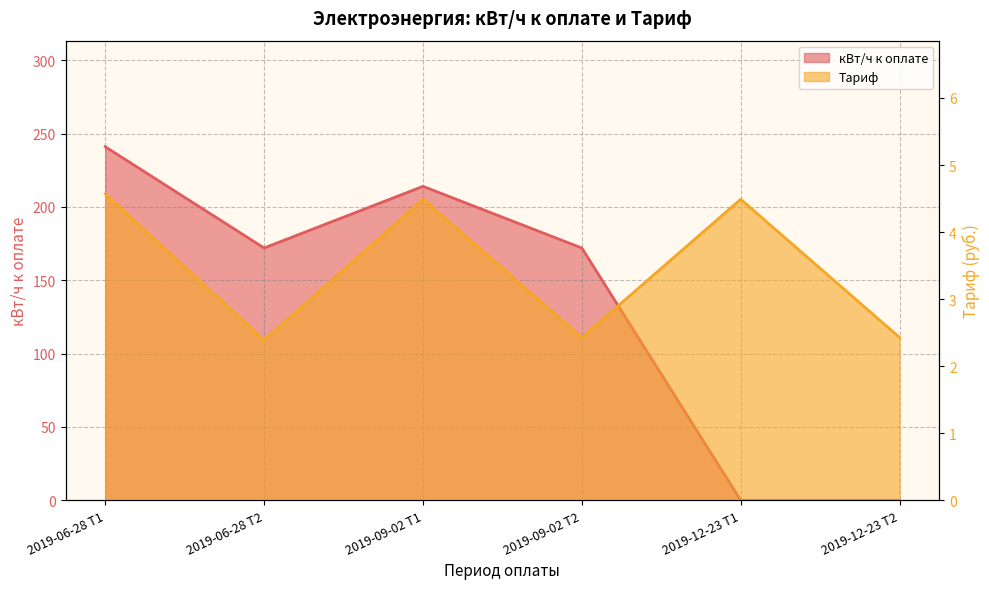

What is the sum of all Тариф values?

20.8